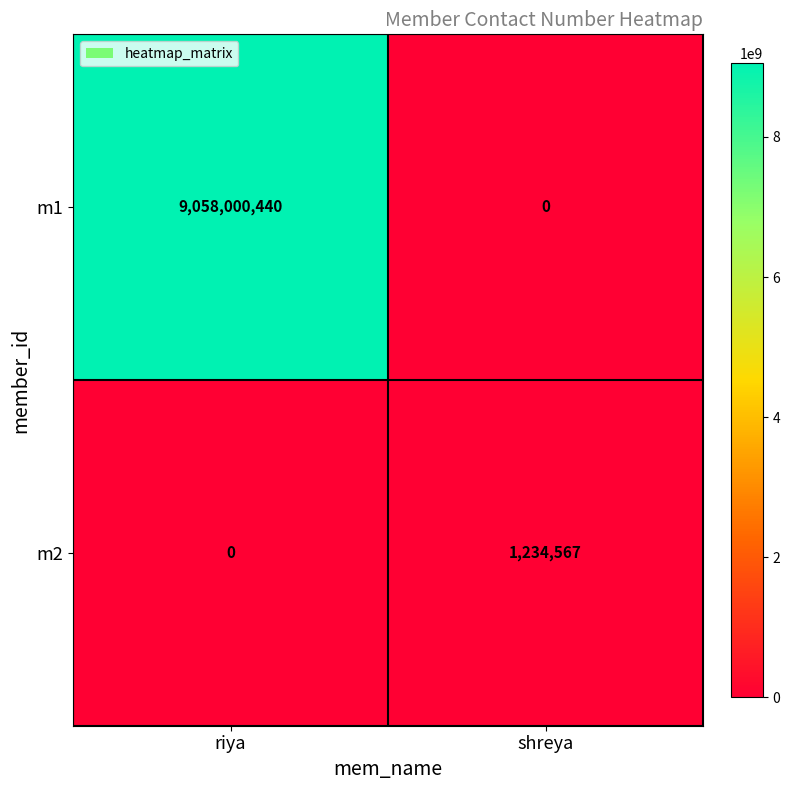

What is the difference between the maximum and minimum values in the m1 series?

9058000440